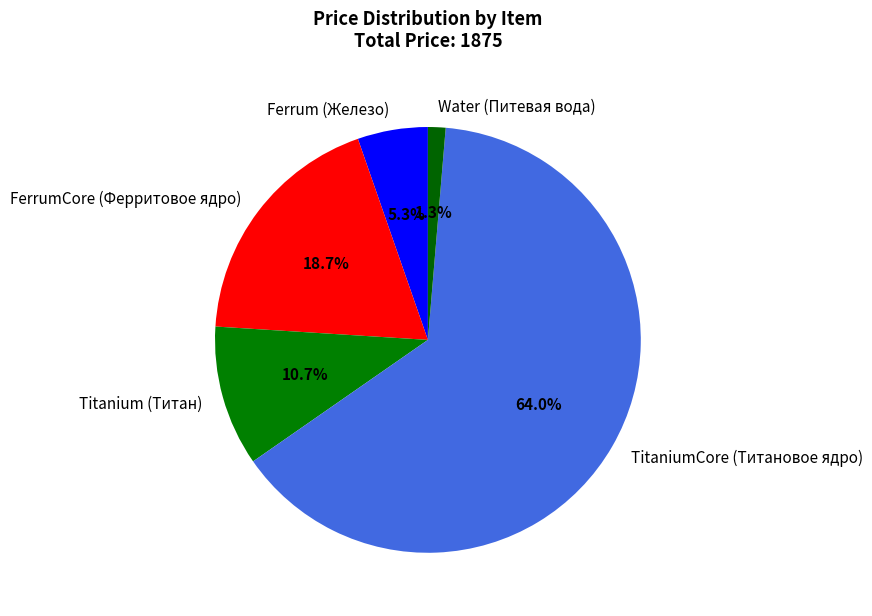

Does TitaniumCore (Титановое ядро) account for over 50% of the chart?

Yes